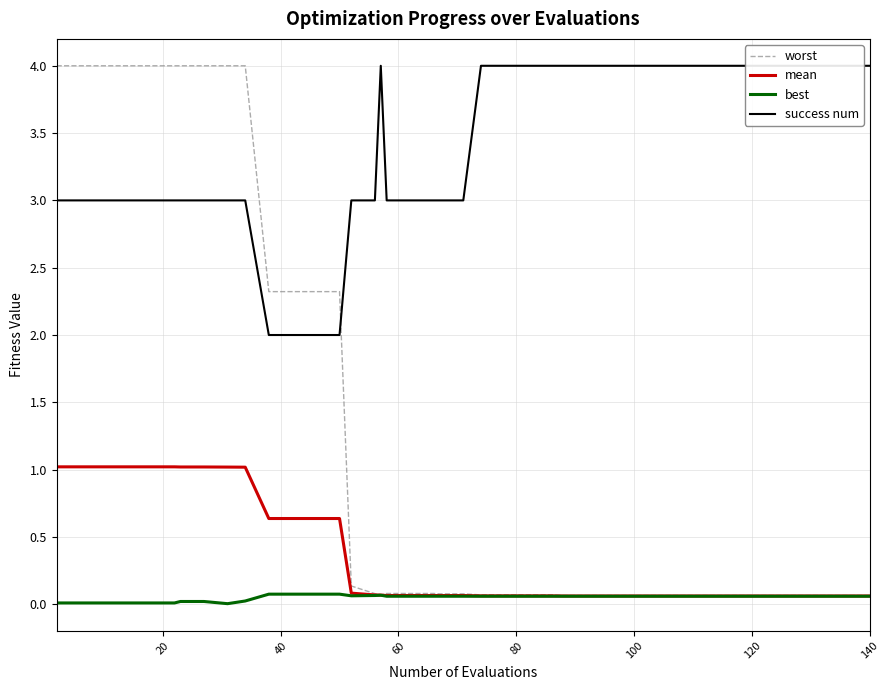

What is the highest value of the worst series?

4.0